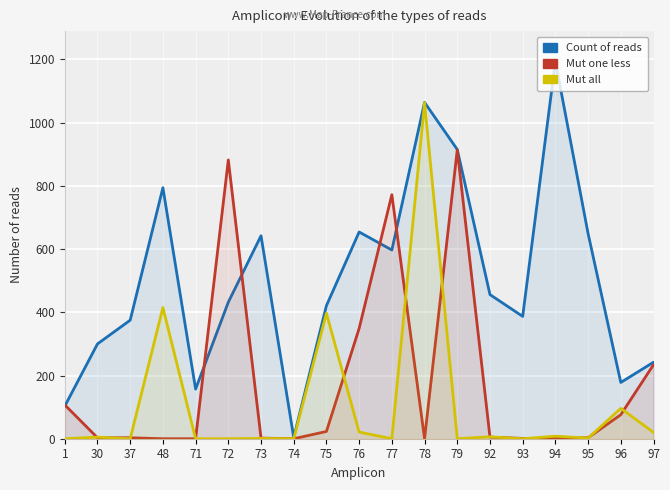

What is the approximate value of Mut one less at 1, to the nearest 10?

110